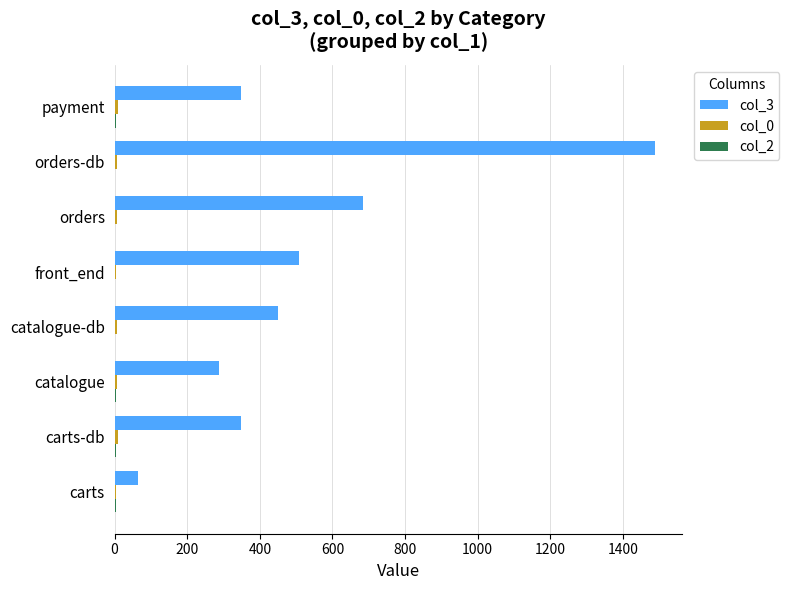

Which series has the largest total across all categories?

col_3